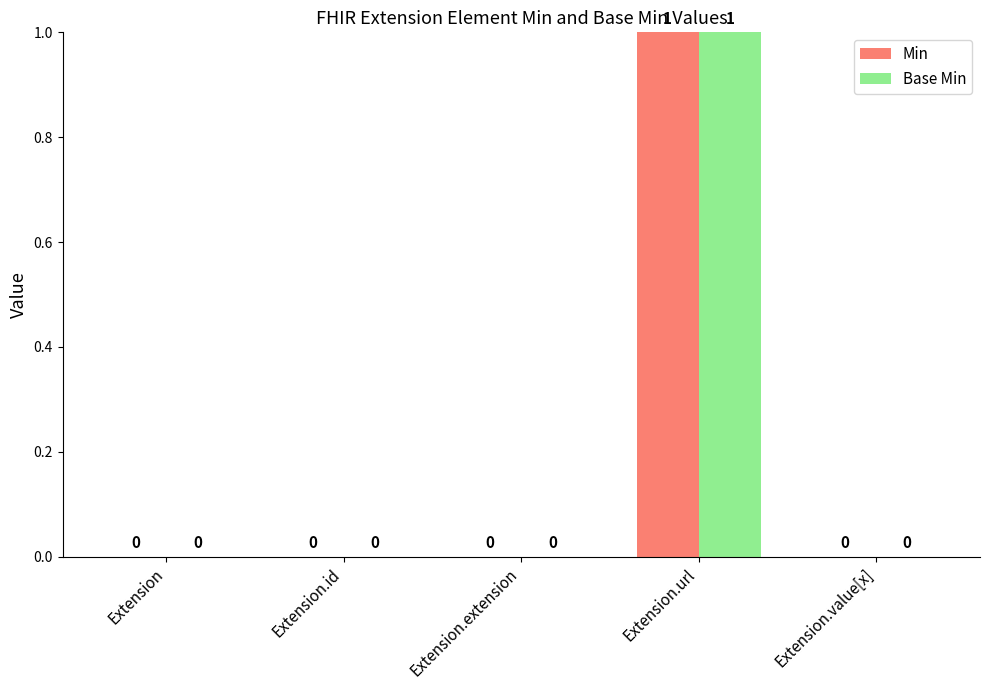

How many Base Min values are between 0 and 1?

5